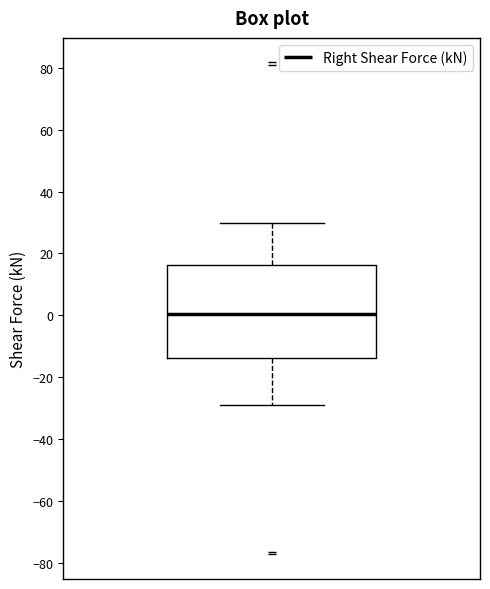

Transcribe this box plot: give where the median line is, the range the box spans, and where the two whiskers end, as read against the y-axis. The values are not printed on the chart, so give them approximately, as read against the axis.

median 0, box -14 to 16, whiskers -30 to 30